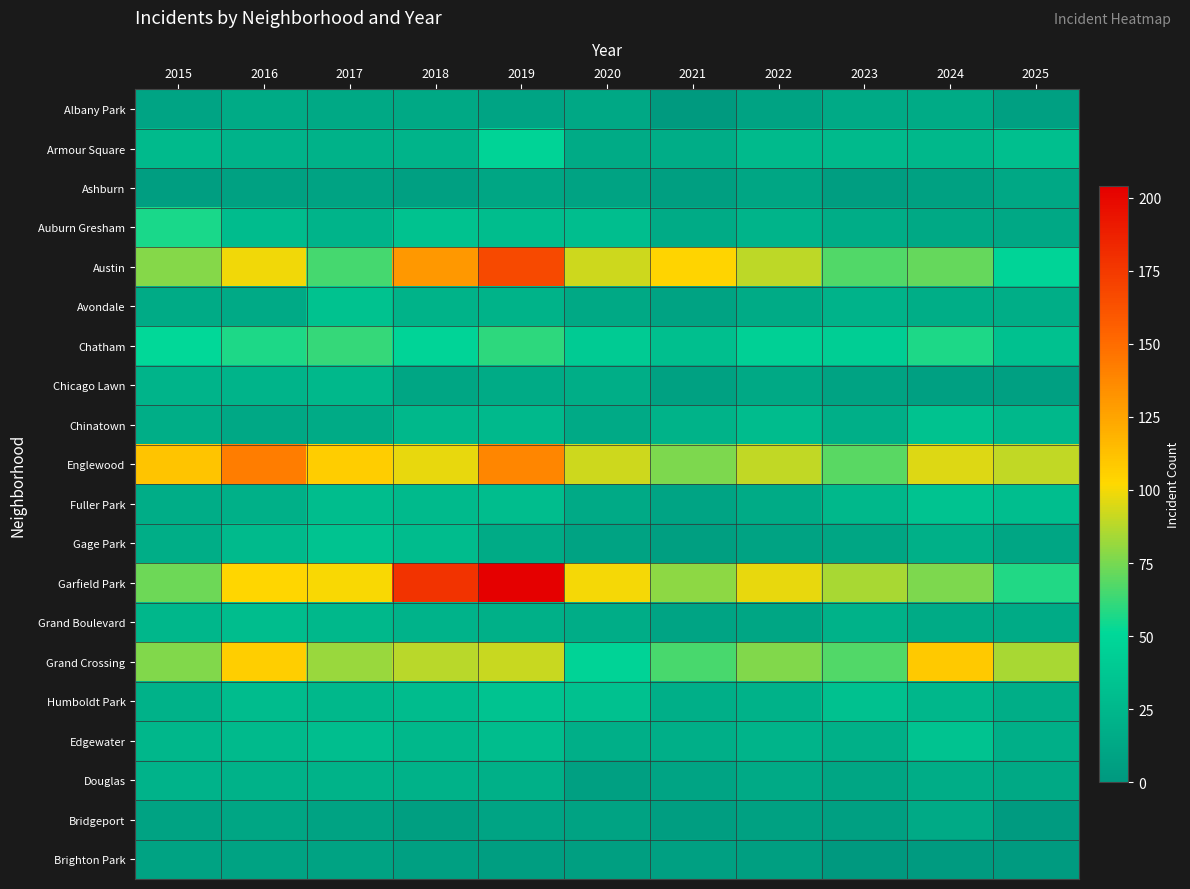

What is the total value across all series at 2022?

627